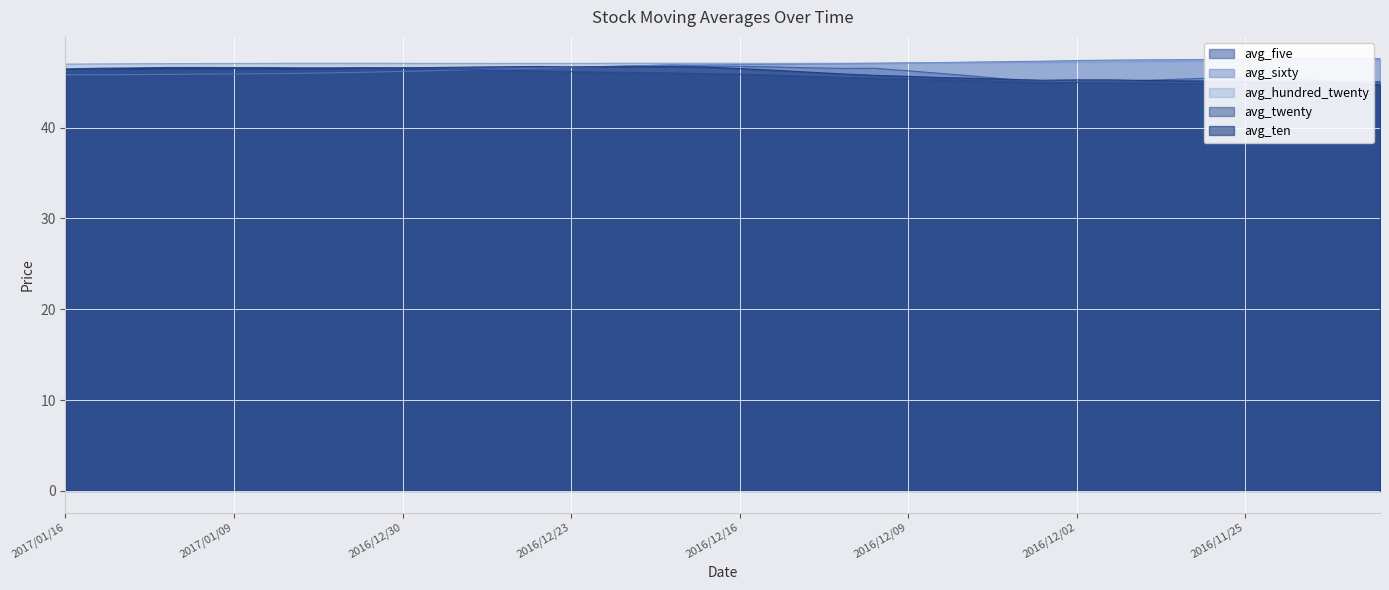

Which label corresponds to the largest value in the chart?

2016/11/21